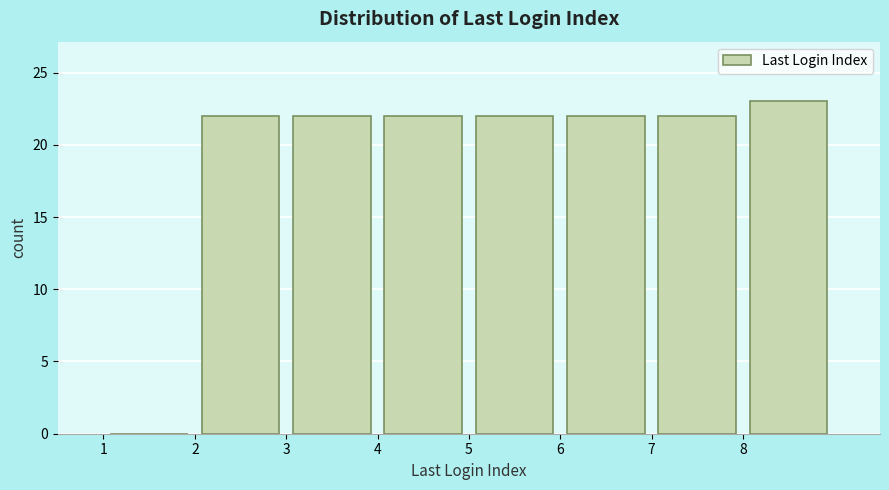

Which range on the x-axis has the tallest bar?

8 to 9